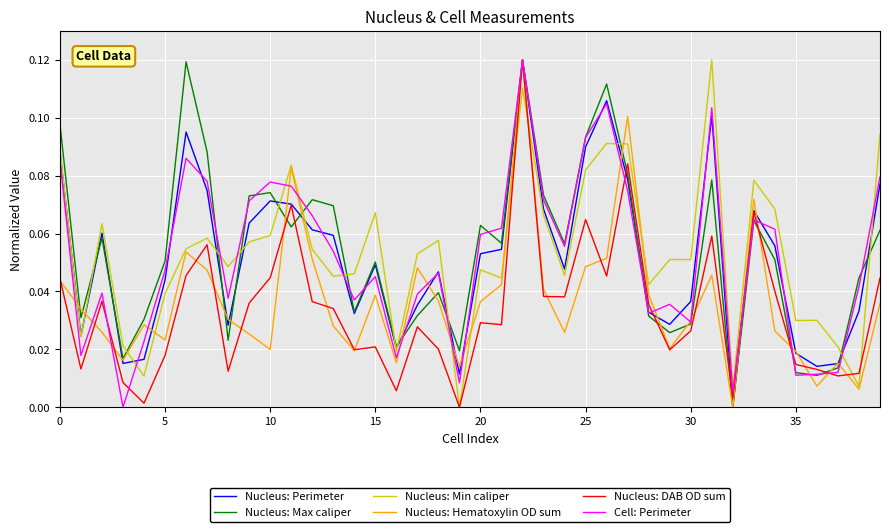

After their last crossing, which series has the higher values: Cell: Perimeter or Nucleus: DAB OD sum?

Cell: Perimeter